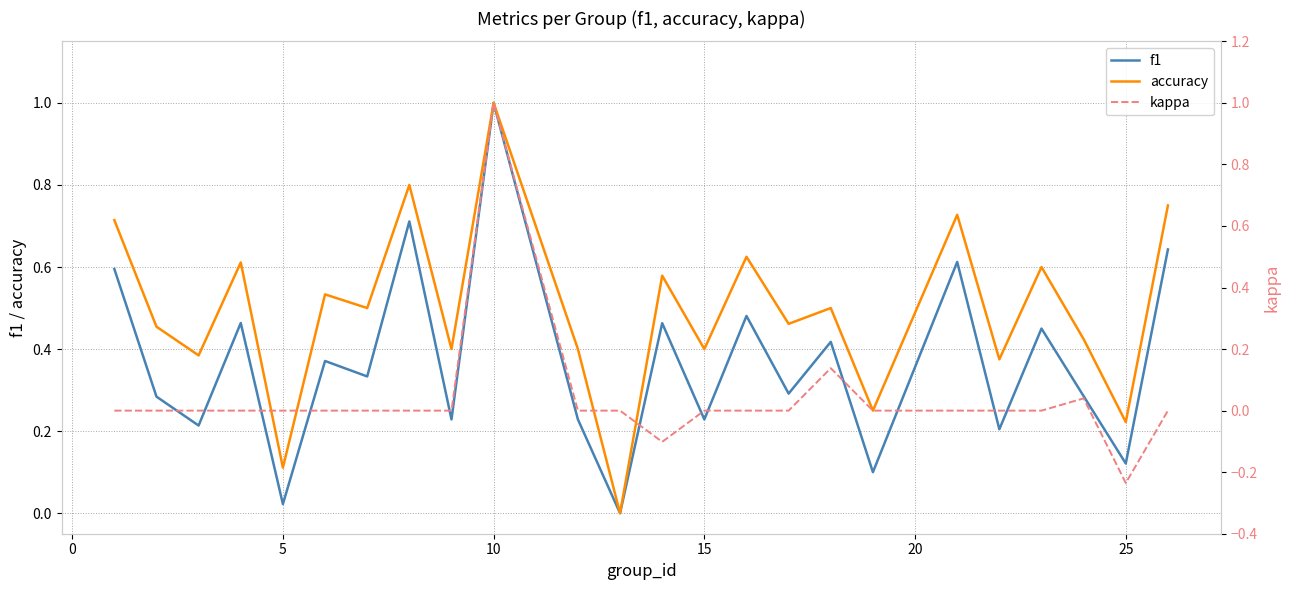

How many lines are shown in the chart?

3